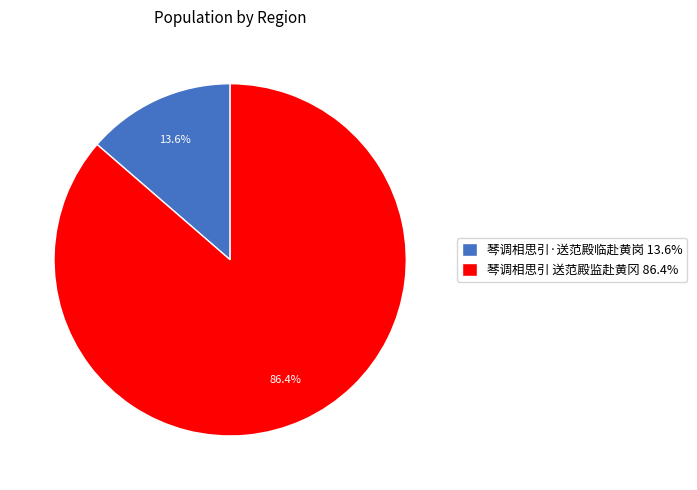

To the nearest percent, what is the difference between the largest and smallest slice percentages?

73%